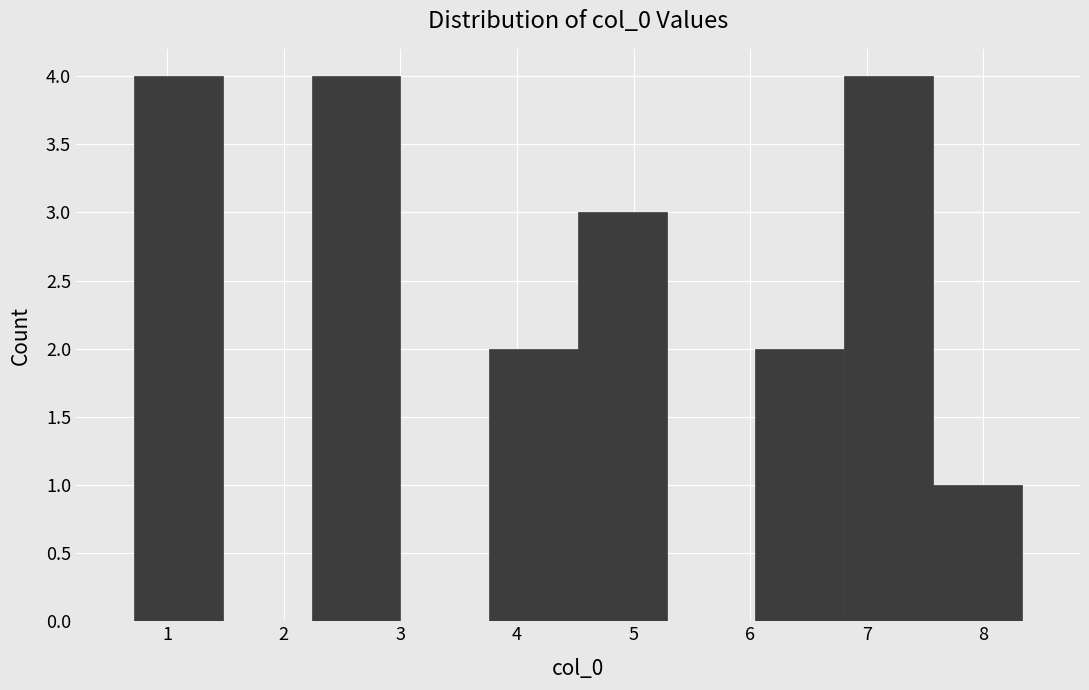

What is the height of the bar covering 6.8 to 7.6 on the x-axis? Neither the bar edges nor the heights are printed on the chart, so give them approximately, as read against the axes.

4